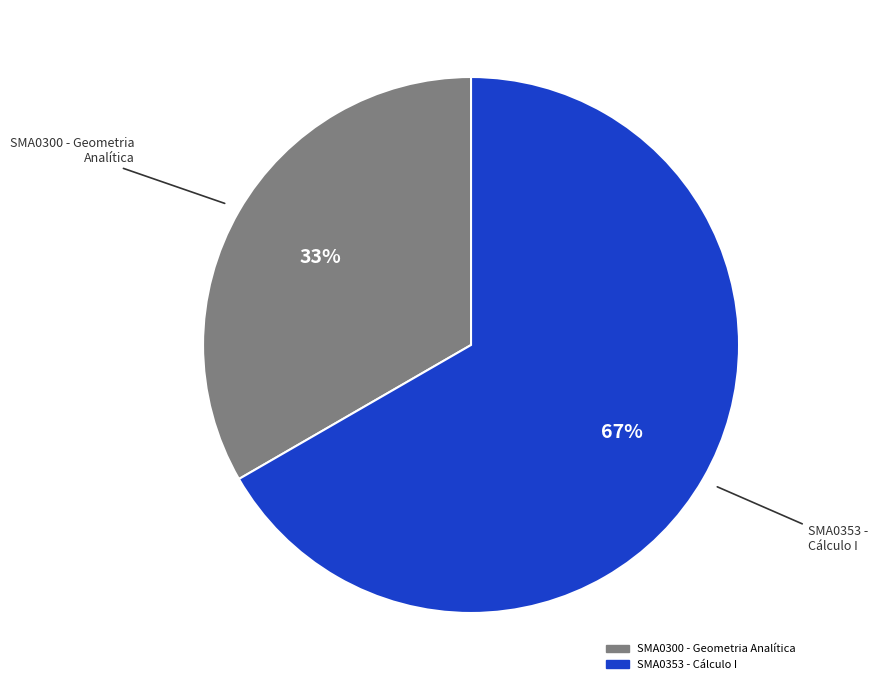

Combined, do SMA0353 - Cálculo I and SMA0300 - Geometria Analítica account for over 50%?

Yes